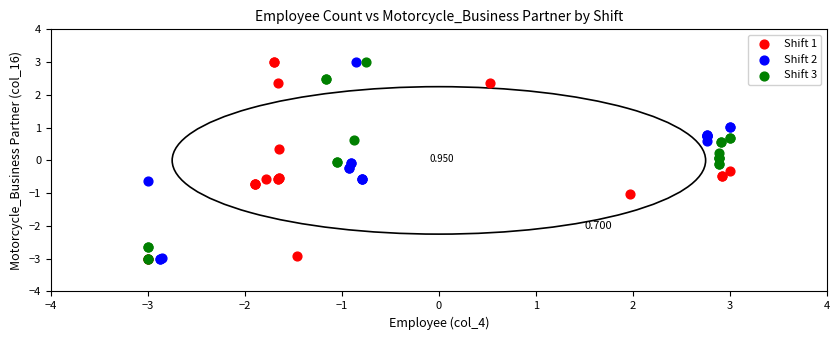

What are all the series names shown in the legend?

Shift 1, Shift 2, Shift 3